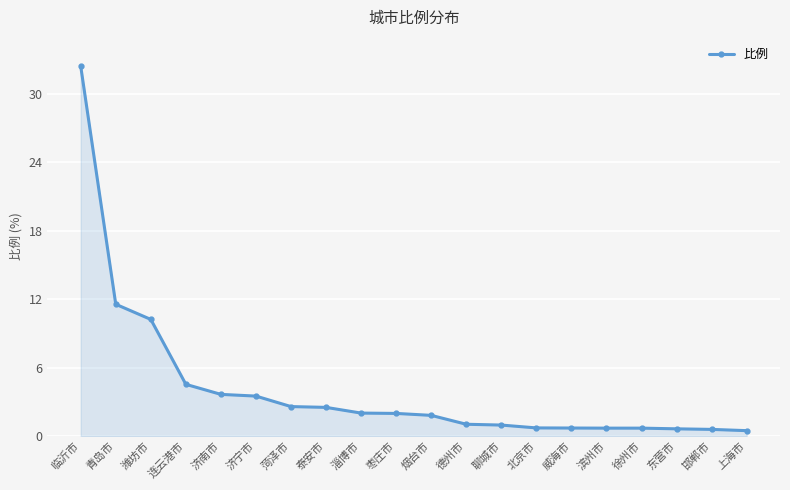

What is the smallest value displayed?

0.5